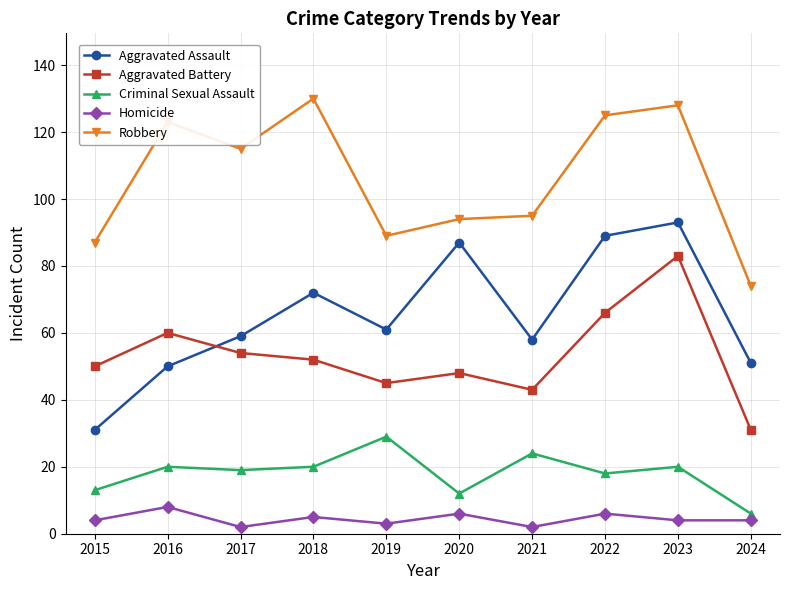

Is it true that Criminal Sexual Assault equals 9 at 2021?

False